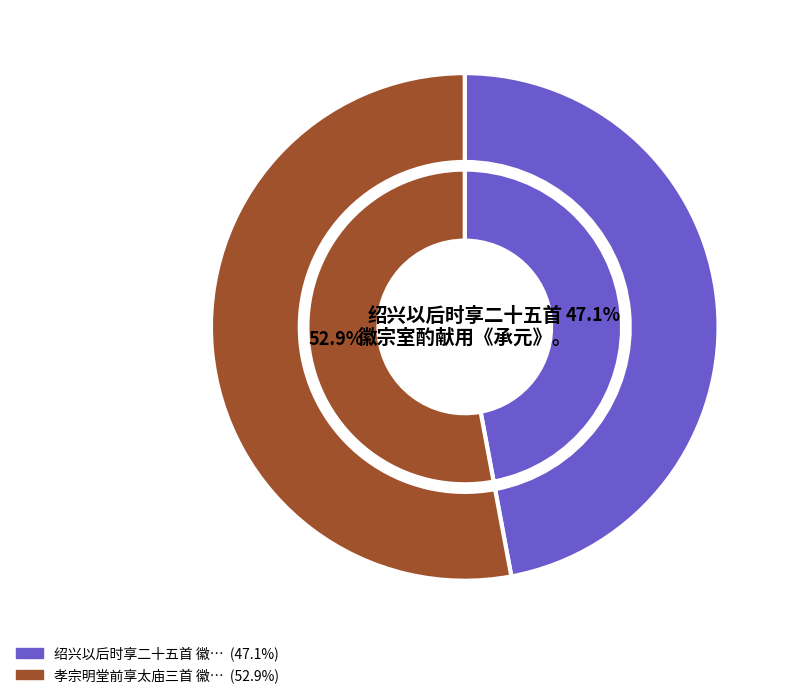

Rank the categories by value from lowest to highest.

绍兴以后时享二十五首 徽宗室酌献用《承元》。, 孝宗明堂前享太庙三首 徽宗室酌献用《承元》。